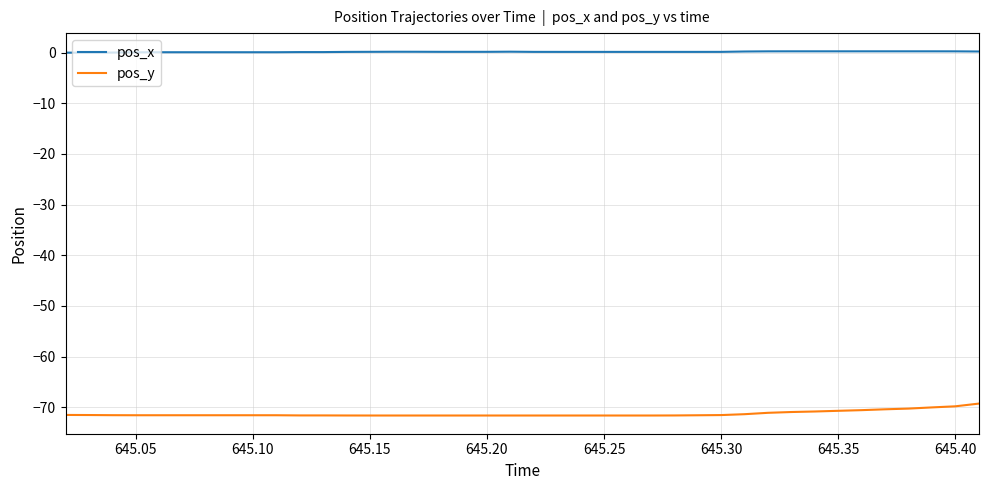

What is the difference between the maximum and minimum values in the pos_y series?

2.3